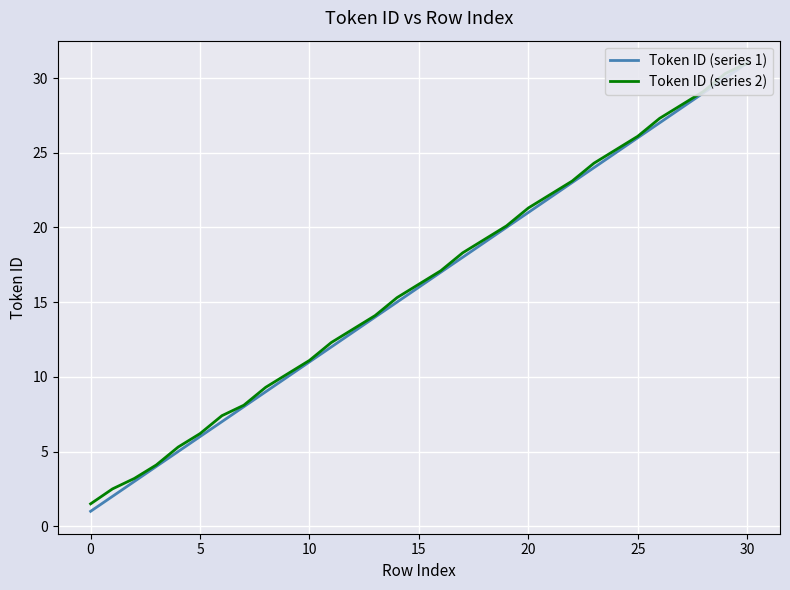

Reading left to right, transcribe all the data shown in this chart.

Token ID (series 1): 1.0	2.0	3.0	4.0	5.0	6.0	7.0	8.0	9.0	10.0	11.0	12.0	13.0	14.0	15.0	16.0	17.0	18.0	19.0	20.0	21.0	22.0	23.0	24.0	25.0	26.0	27.0	28.0	29.0	30.0	31.0
Token ID (series 2): 1.5	2.5	3.2	4.1	5.3	6.2	7.4	8.1	9.3	10.2	11.1	12.3	13.2	14.1	15.3	16.2	17.1	18.3	19.2	20.1	21.3	22.2	23.1	24.3	25.2	26.1	27.3	28.2	29.1	30.3	31.0